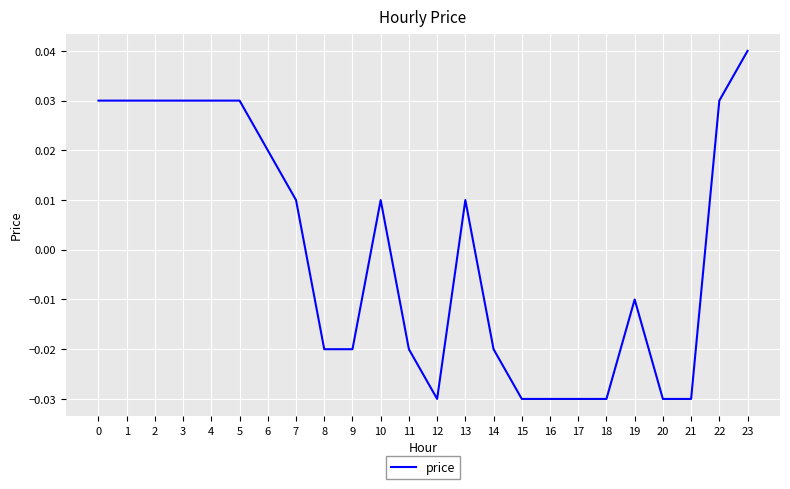

What is the difference between the maximum and minimum values?

0.1